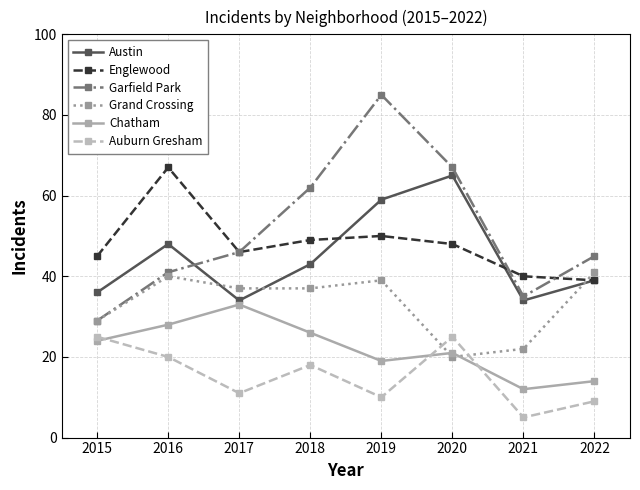

After their last crossing, which series has the higher values: Auburn Gresham or Grand Crossing?

Grand Crossing